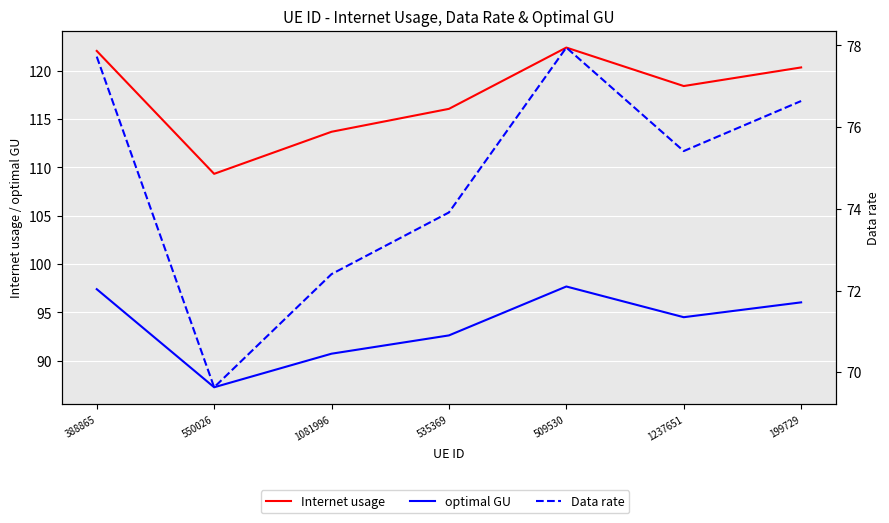

How many data points in Data rate are above 75?

4